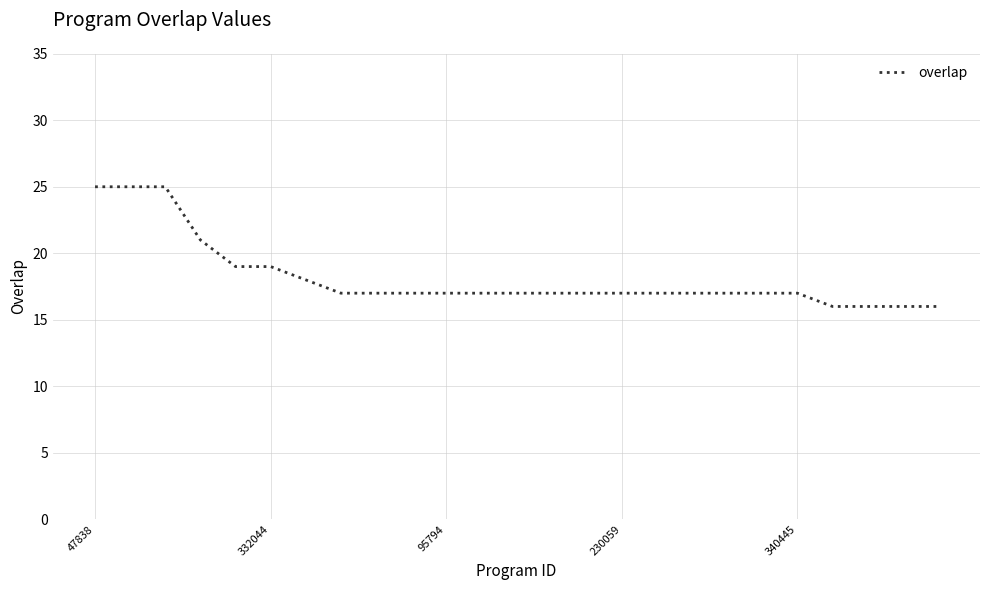

Count the values in the range 17 to 18.

15